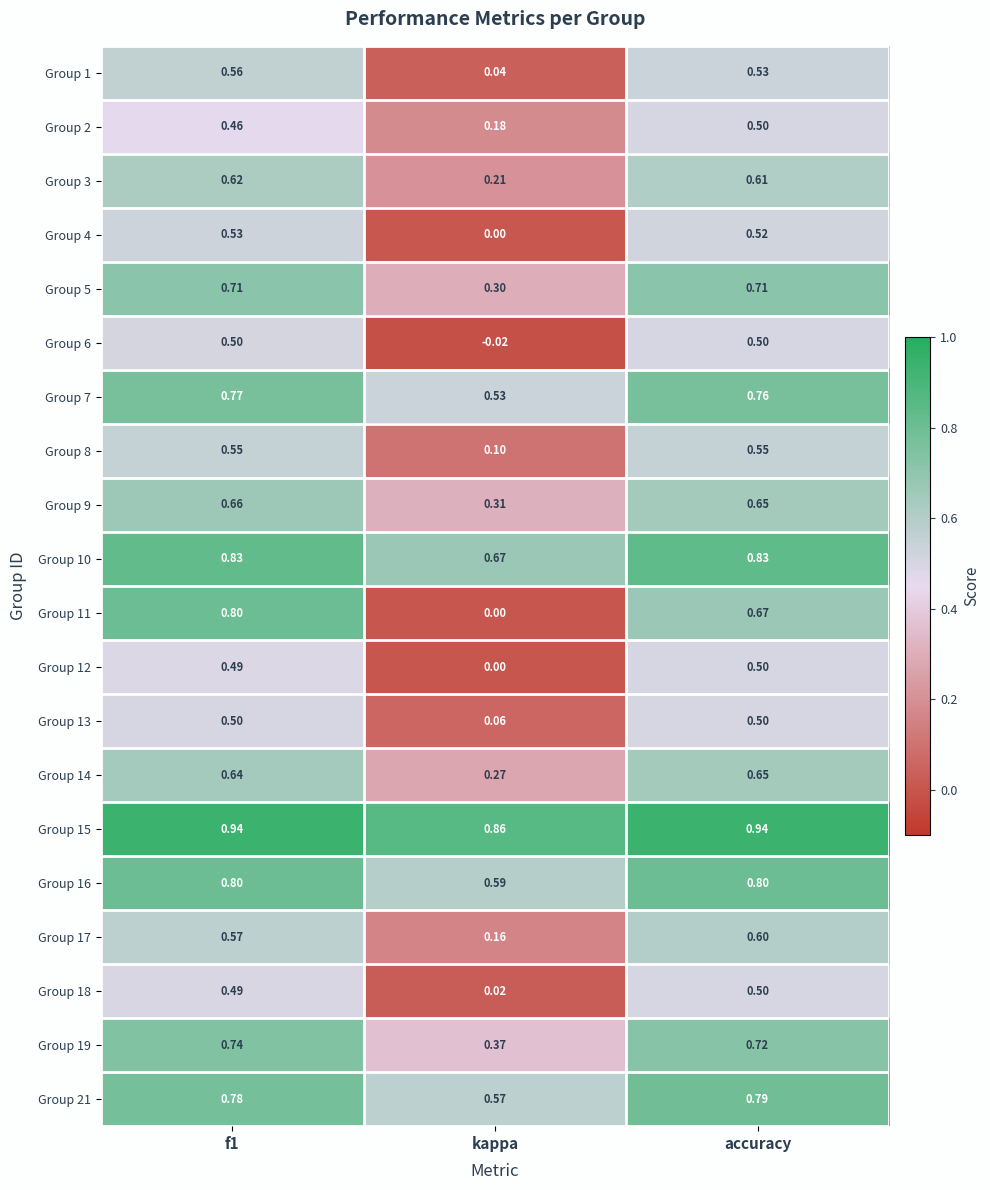

Where is Group 16 nearest to the value 0?

kappa